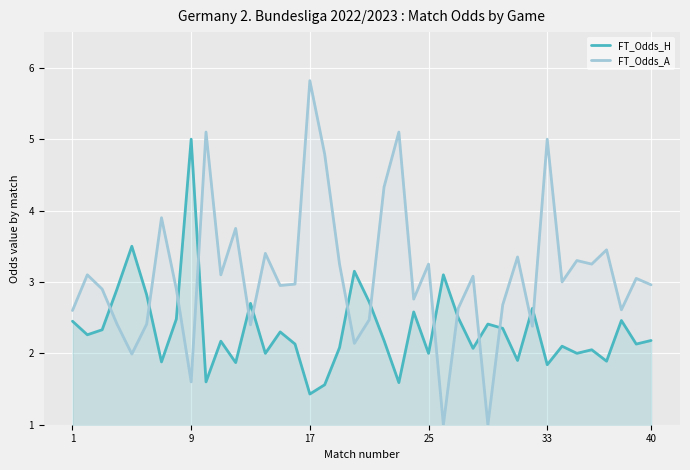

What is the maximum value for FT_Odds_H?

5.0